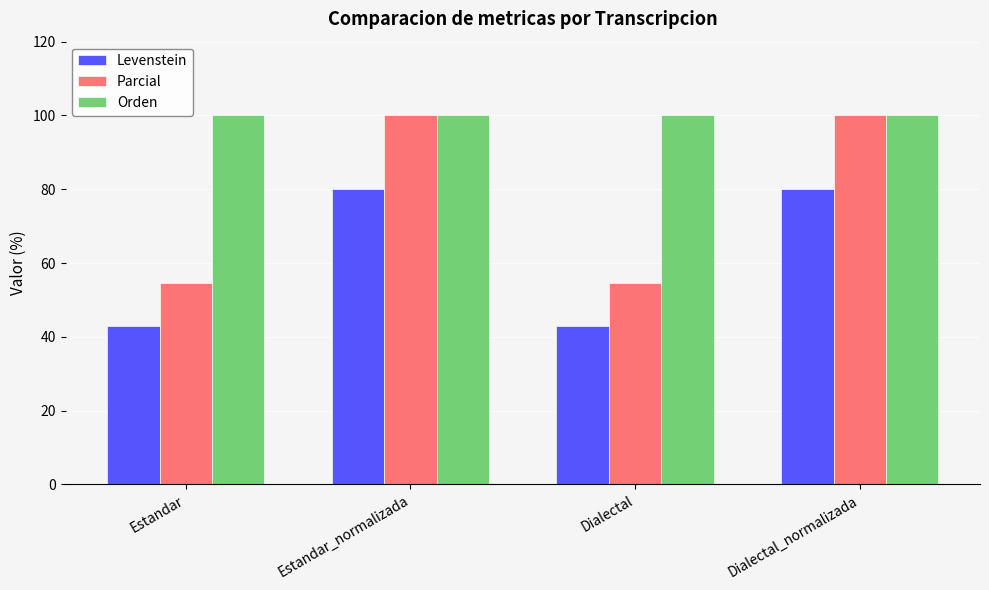

Read the Orden value at Estandar.

100.0